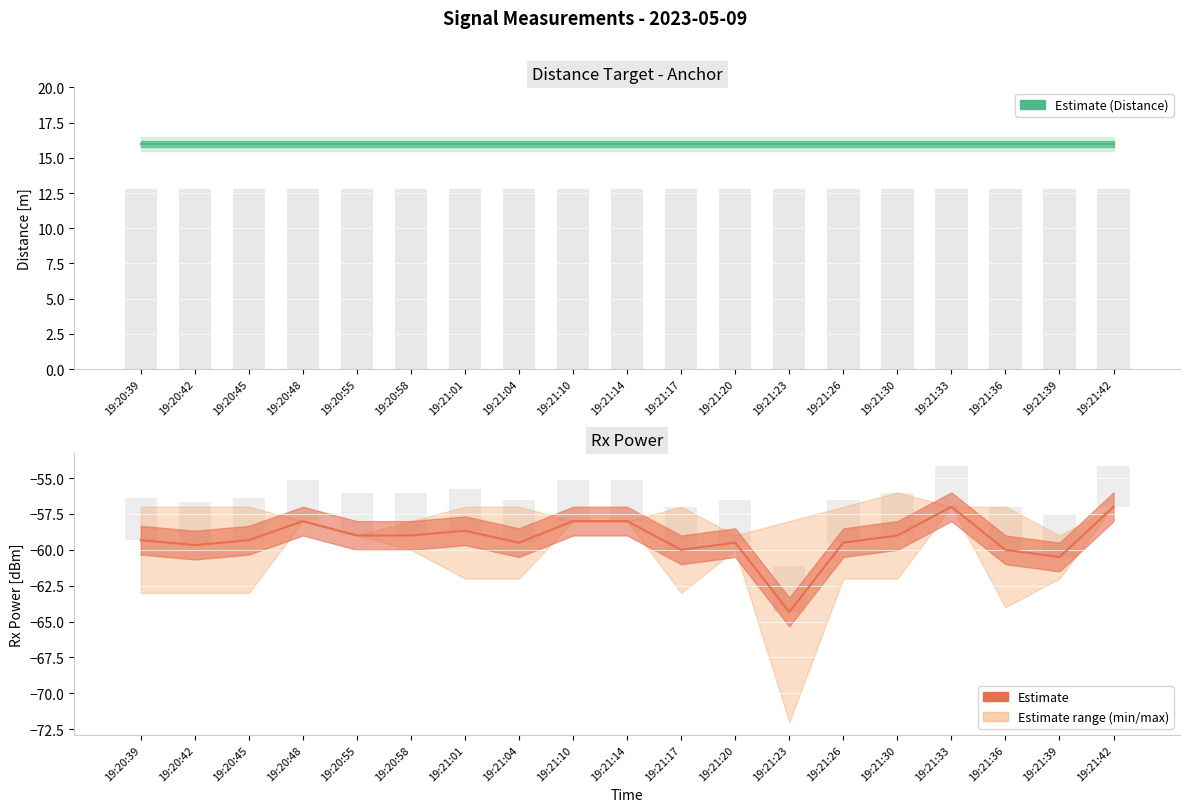

Which category has the highest value across all series?

19:20:39